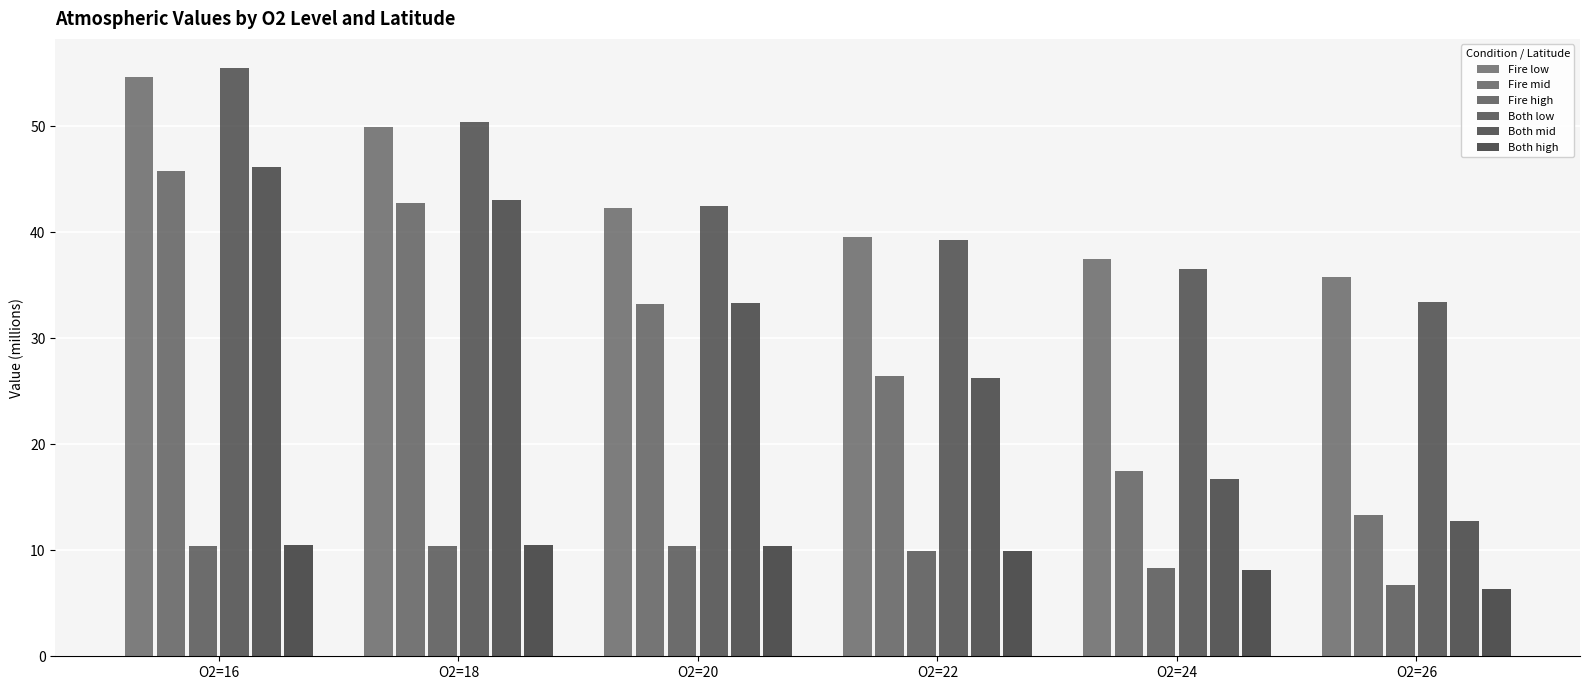

At which category is the sum across all series the highest?

O2=16